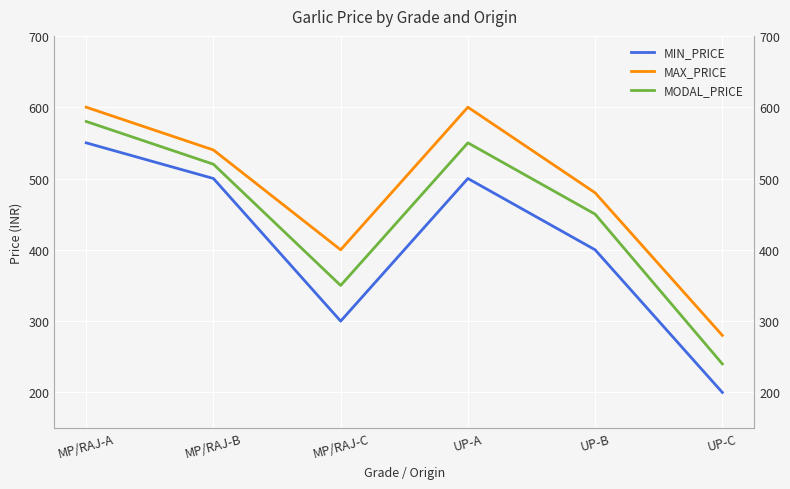

At which category does MODAL_PRICE reach its first local valley?

MP/RAJ-C